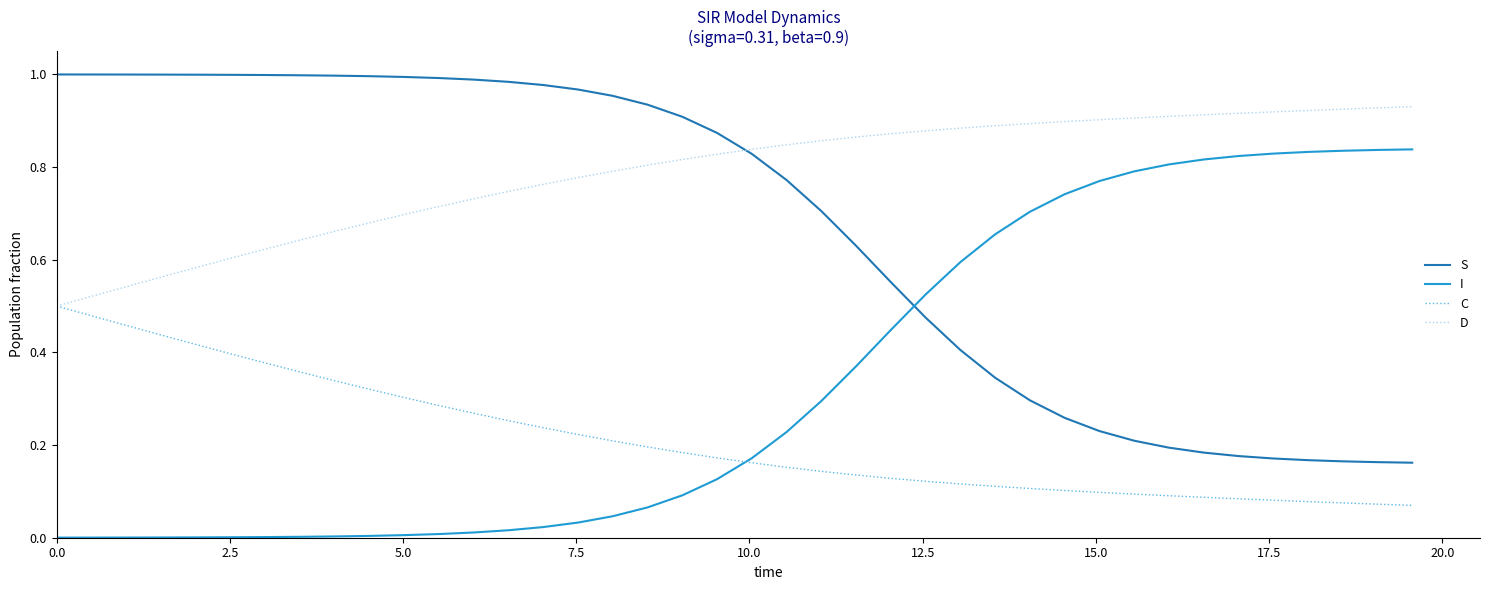

Which series has the largest total across all categories?

D